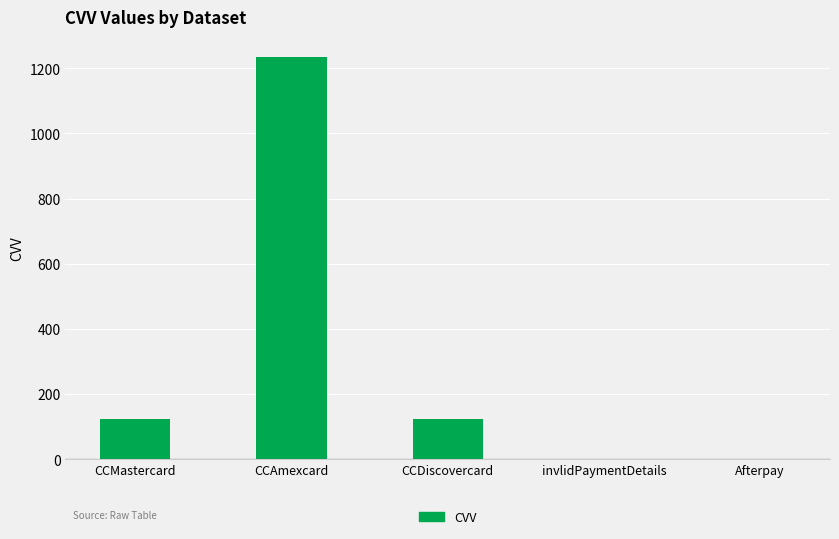

What is the maximum value shown in the chart?

1234